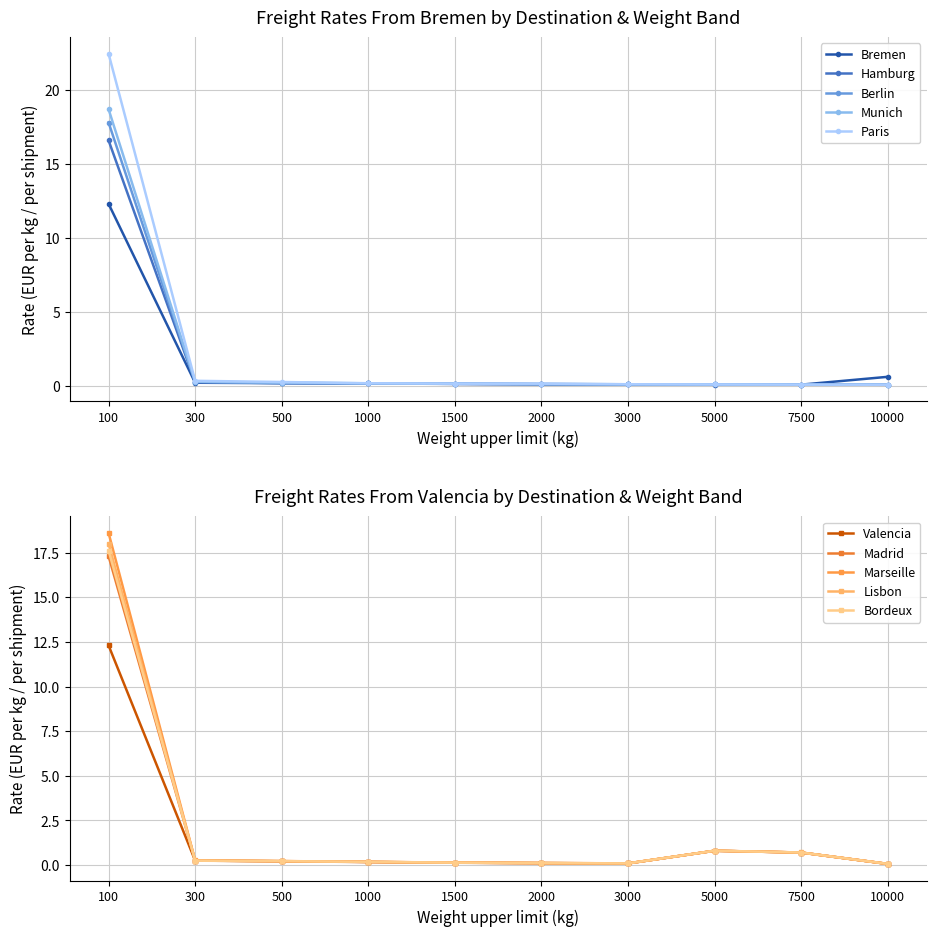

Where is Berlin nearest to the value 8?

300